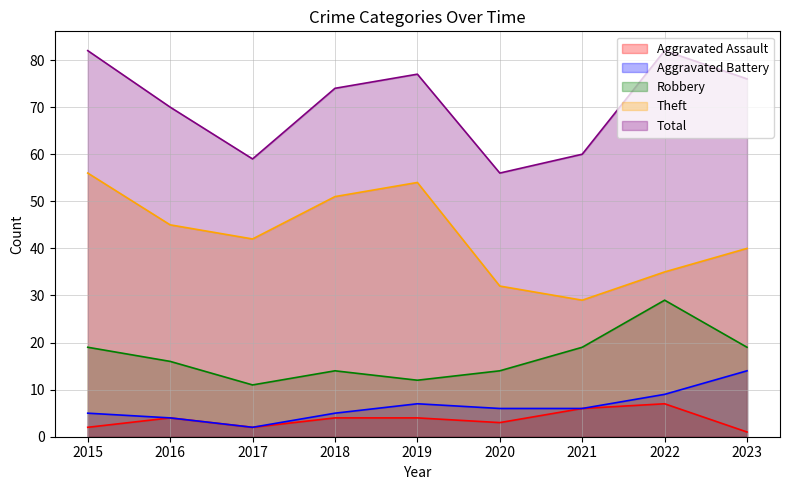

What is the value of the Theft point at the 2nd from the left?

45